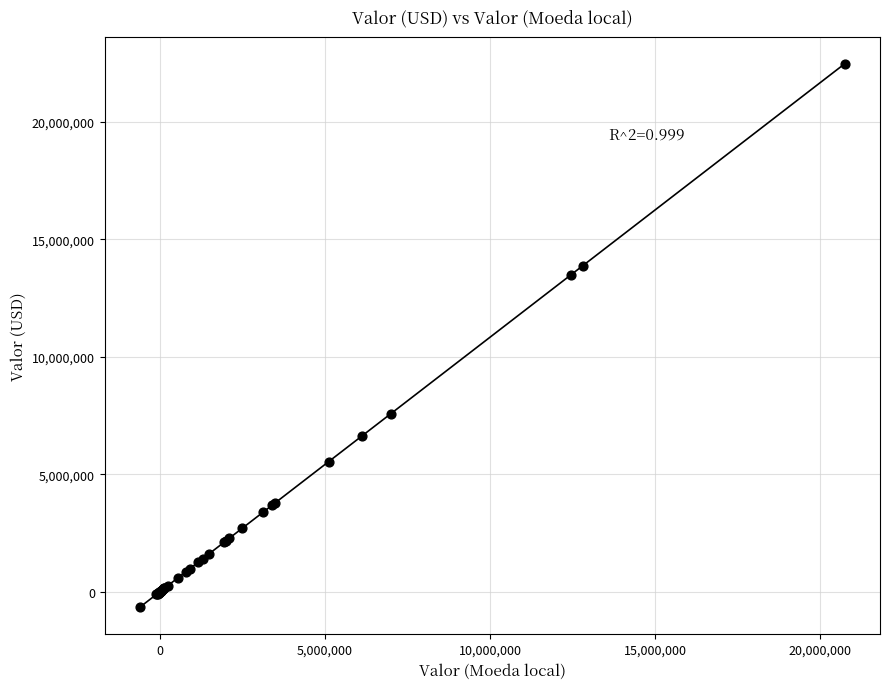

What Y value in the scatter plot is closest to 10908831?

13487085.0